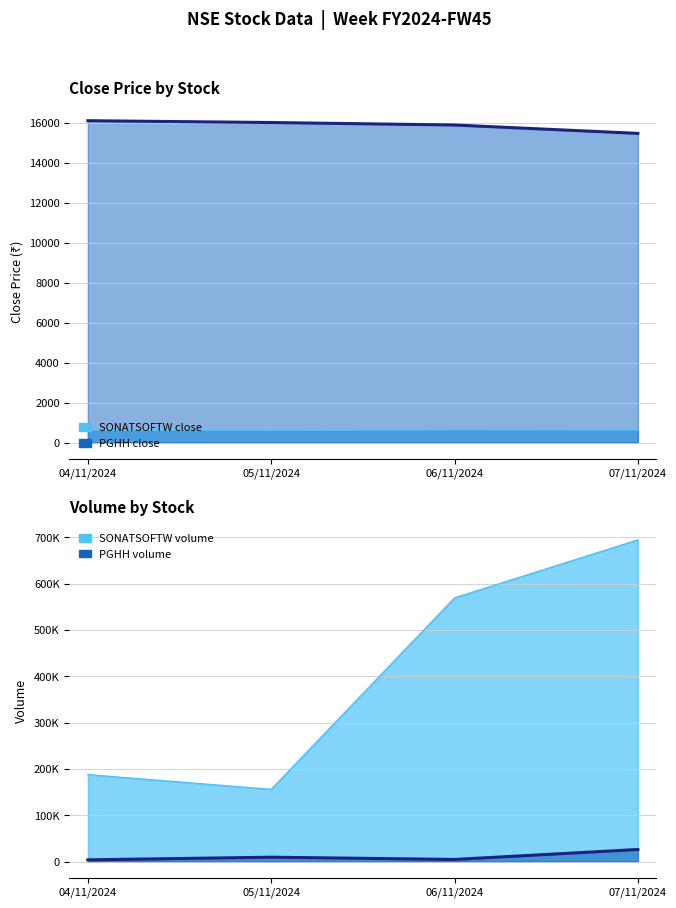

Read the SONATSOFTW_close value at 05/11/2024.

600.0